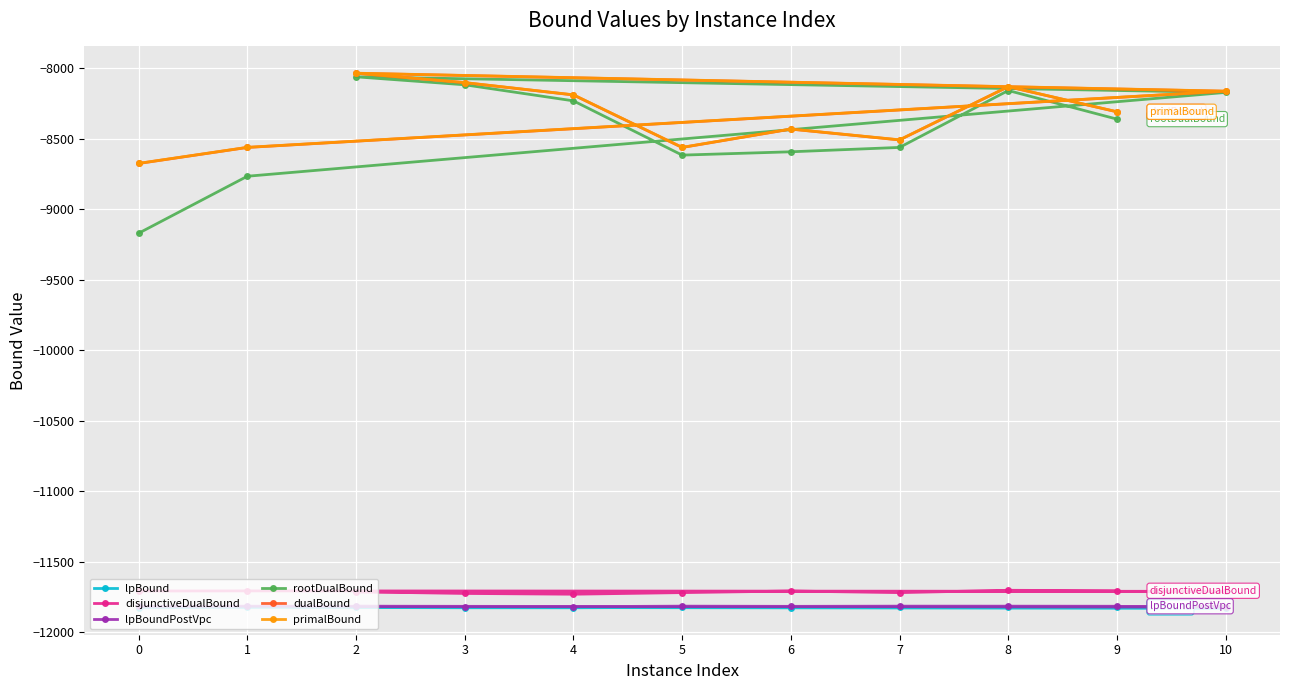

What is the difference between the rootDualBound values at 9 and 1?

405.2